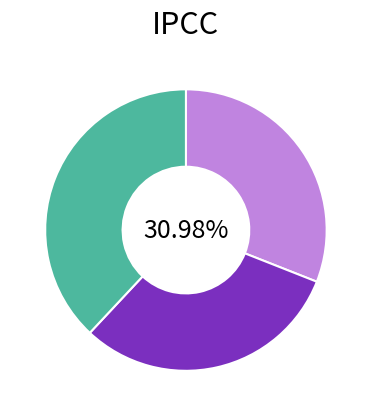

How many segments does this pie chart have?

3